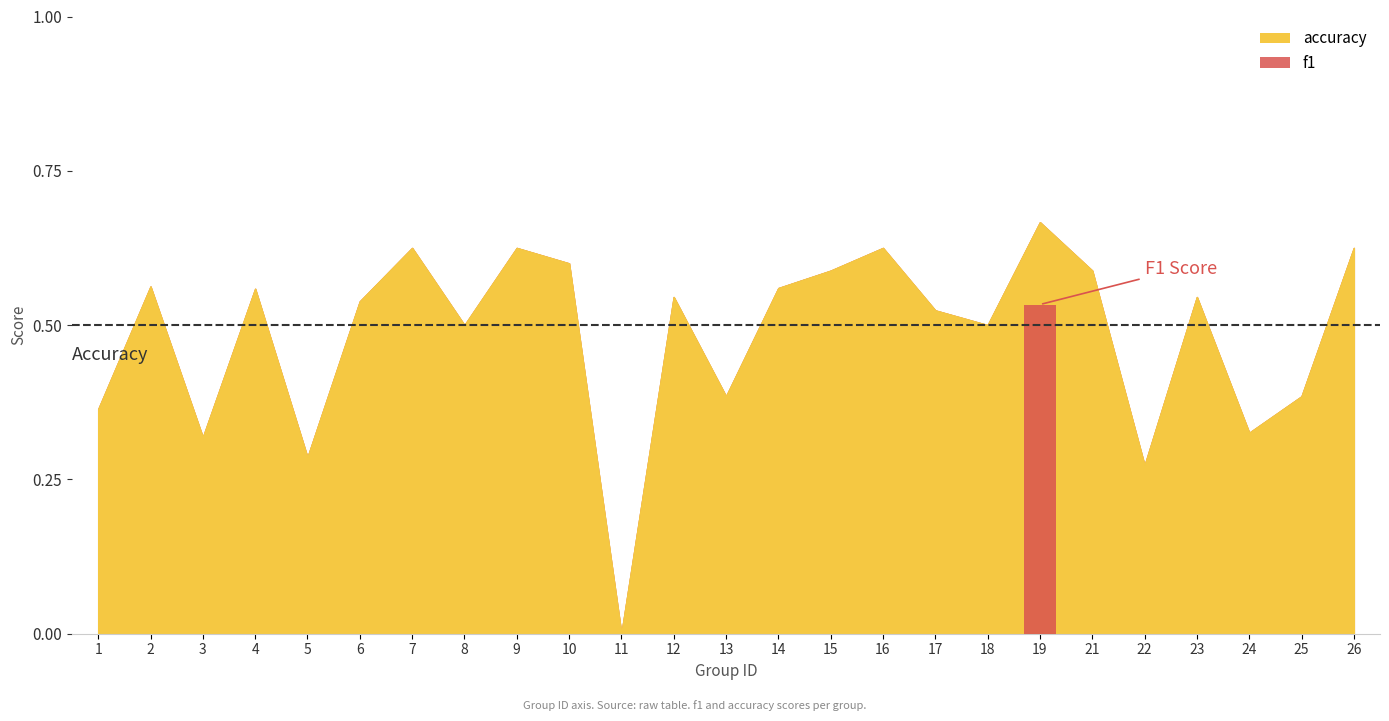

Which series has the largest range (max minus min)?

accuracy